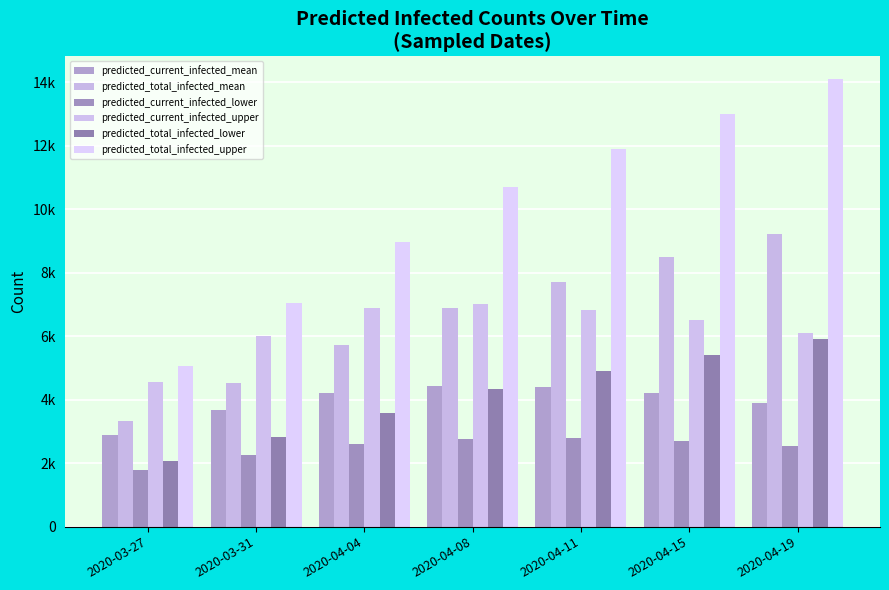

Count the number of categories in the chart.

7